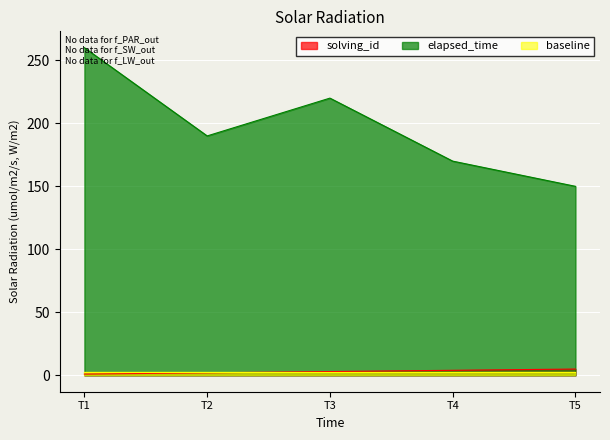

True or false: elapsed_time and solving_id cross at least once.

False